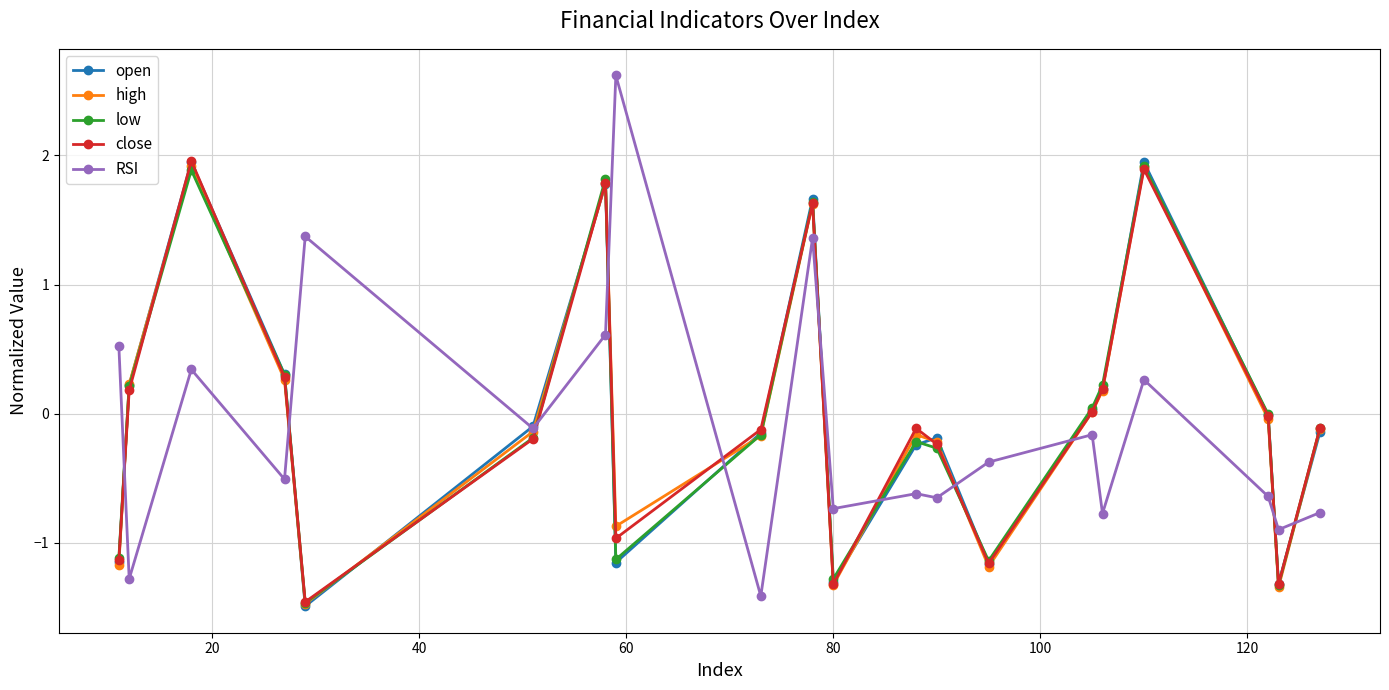

What is the minimum value for RSI?

-1.4